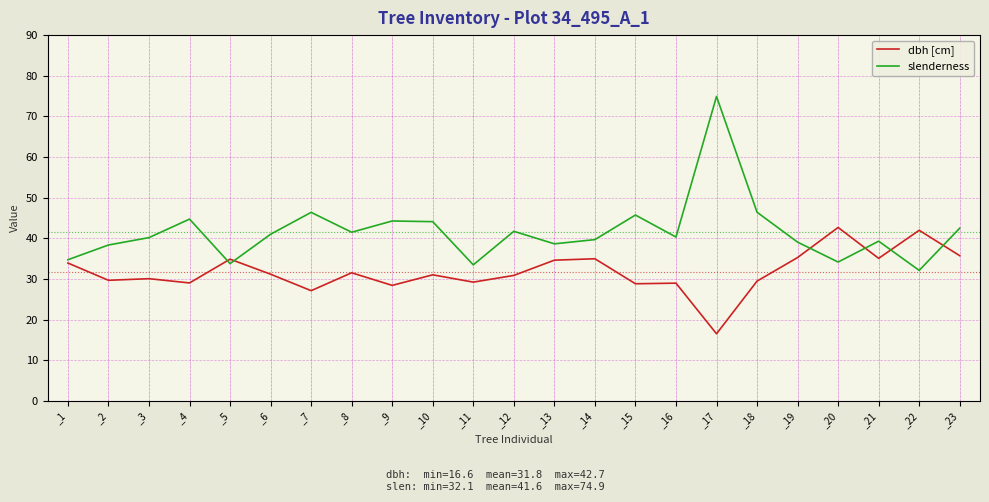

Where do dbh [cm] and slenderness first cross each other?

_4 and _5